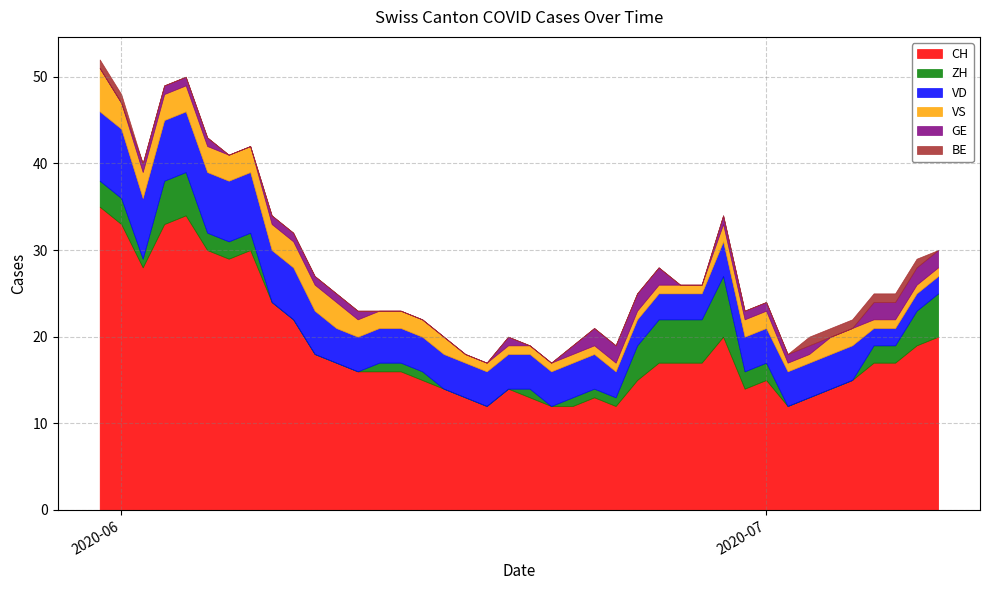

Count the VS values in the range 1 to 3.

39